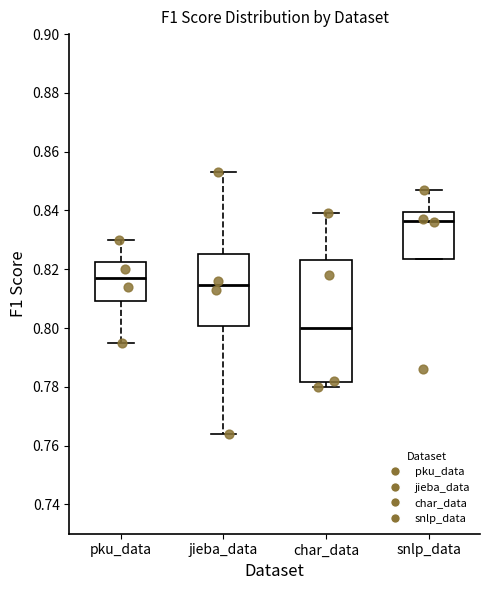

Where does the median line of the box for char_data sit on the y-axis? The values are not printed on the chart, so give them approximately, as read against the axis.

0.800